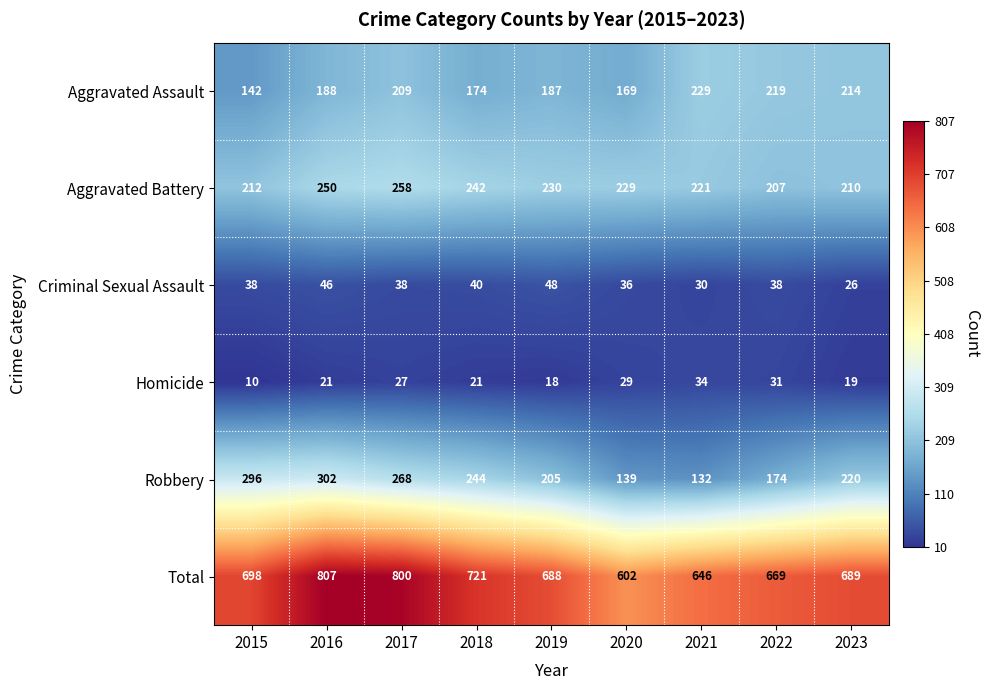

Which series has the largest total across all categories?

Total